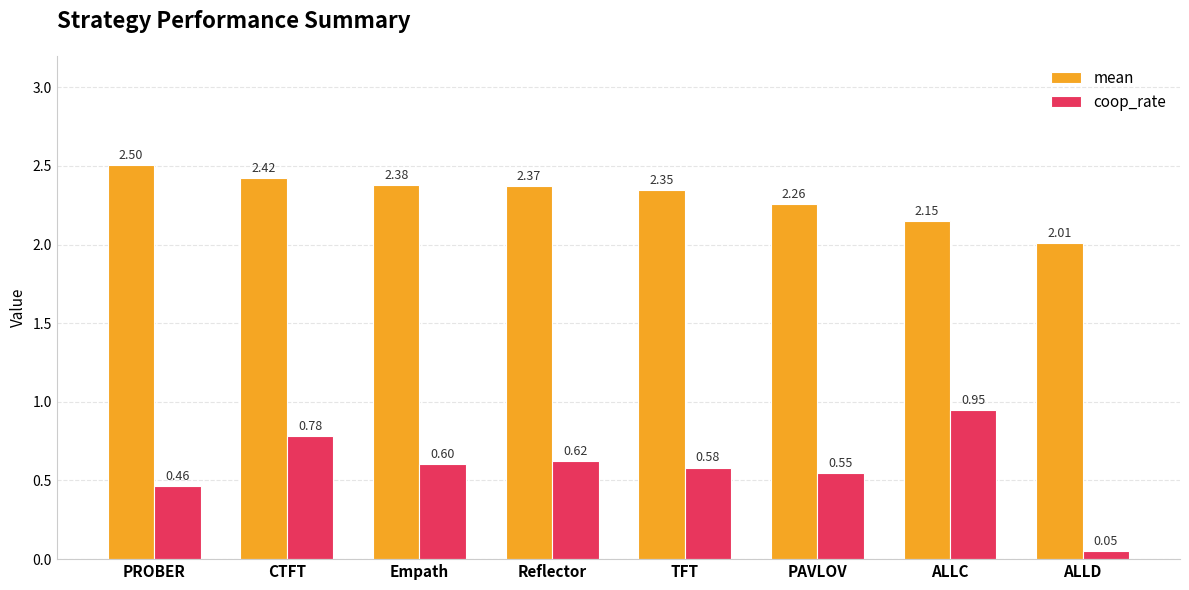

At how many categories does at least one series exceed 2?

8